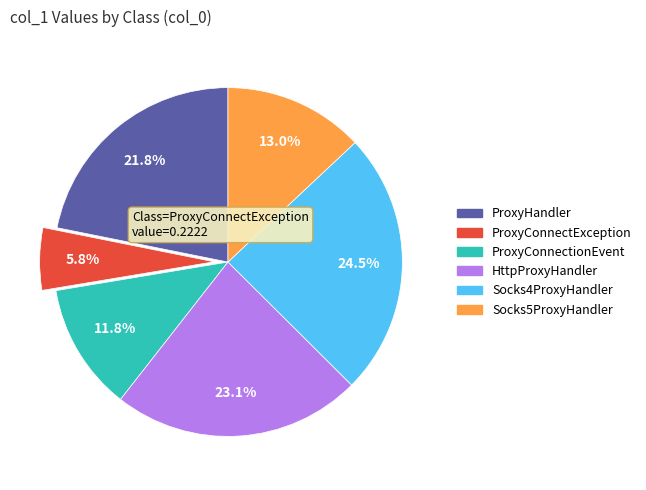

To the nearest percent, what percentage of the pie is ProxyConnectException?

6%